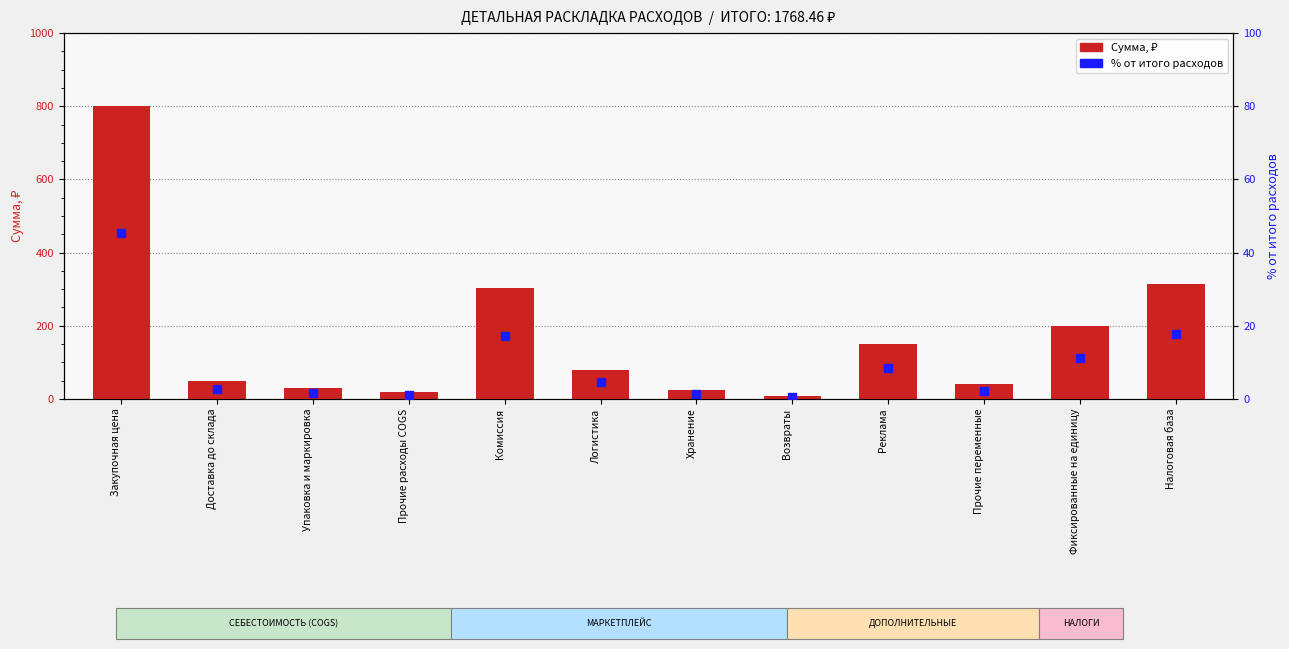

At how many categories does at least one series exceed 573?

1